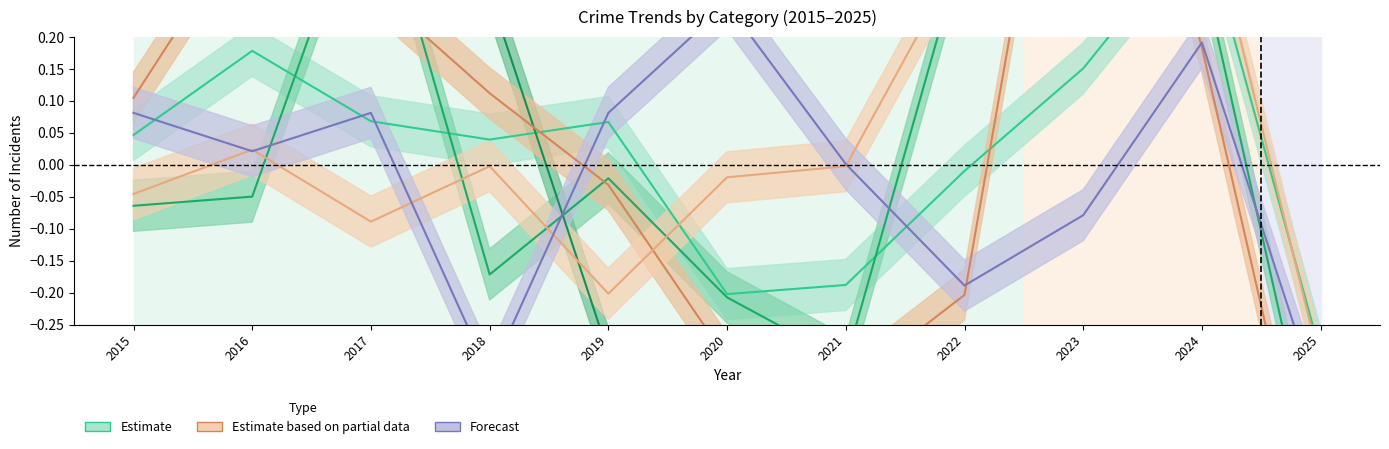

What is the greatest value displayed?

0.6